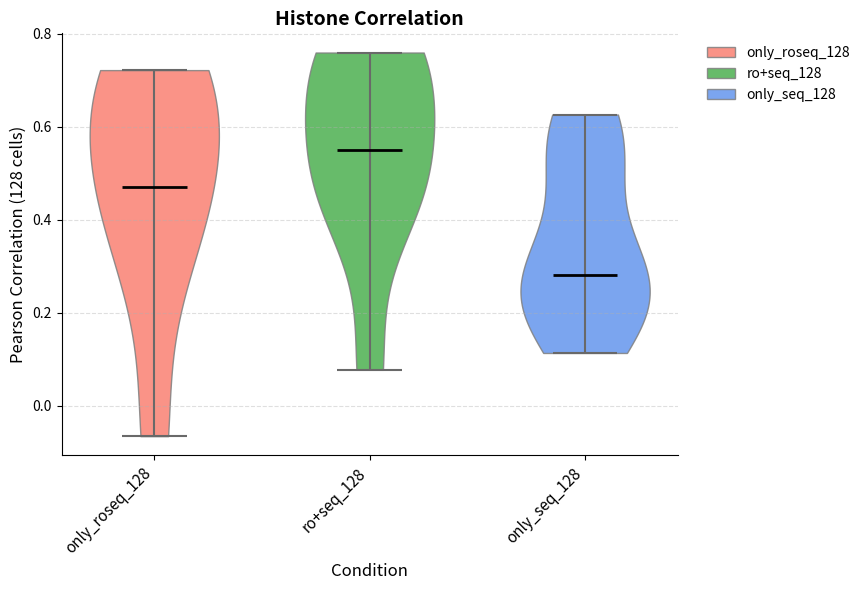

Which violin has the lowest median line?

only_seq_128